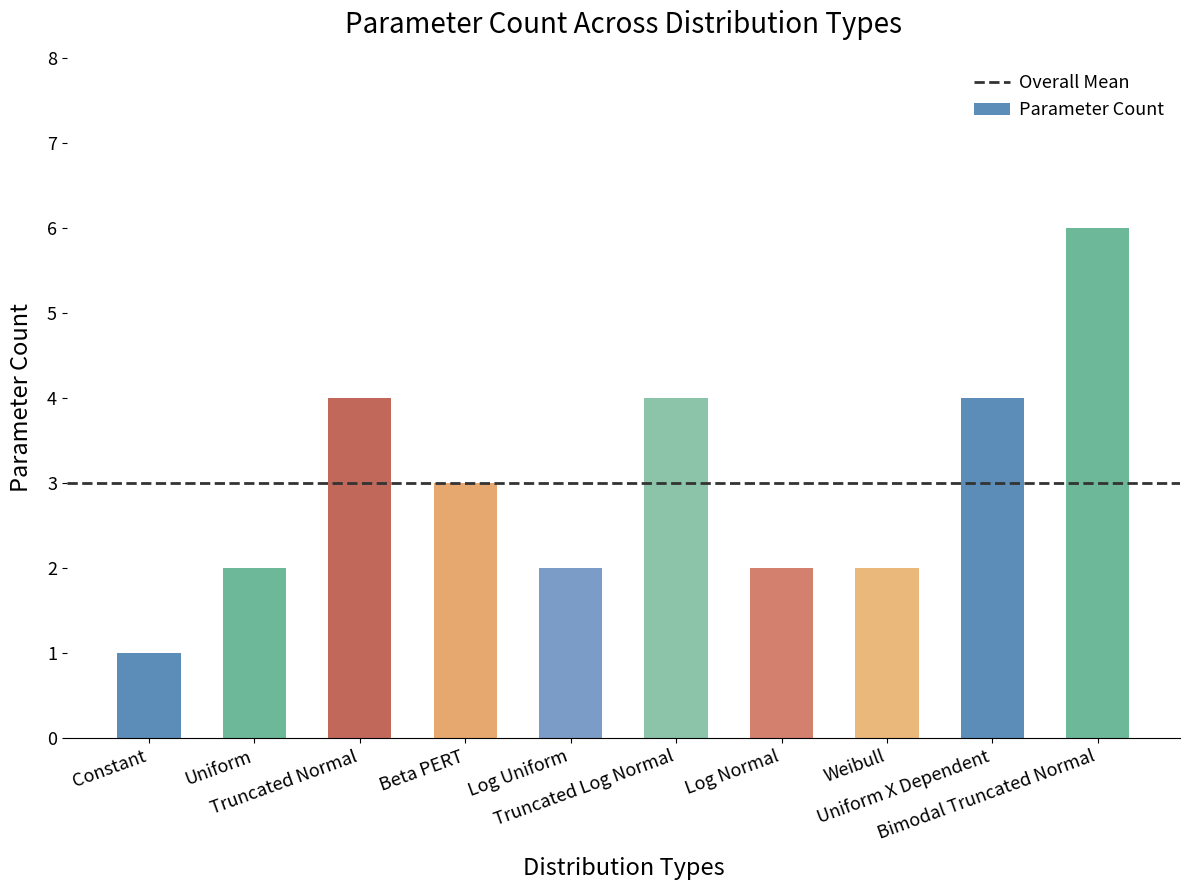

How many data points are less than 3?

5